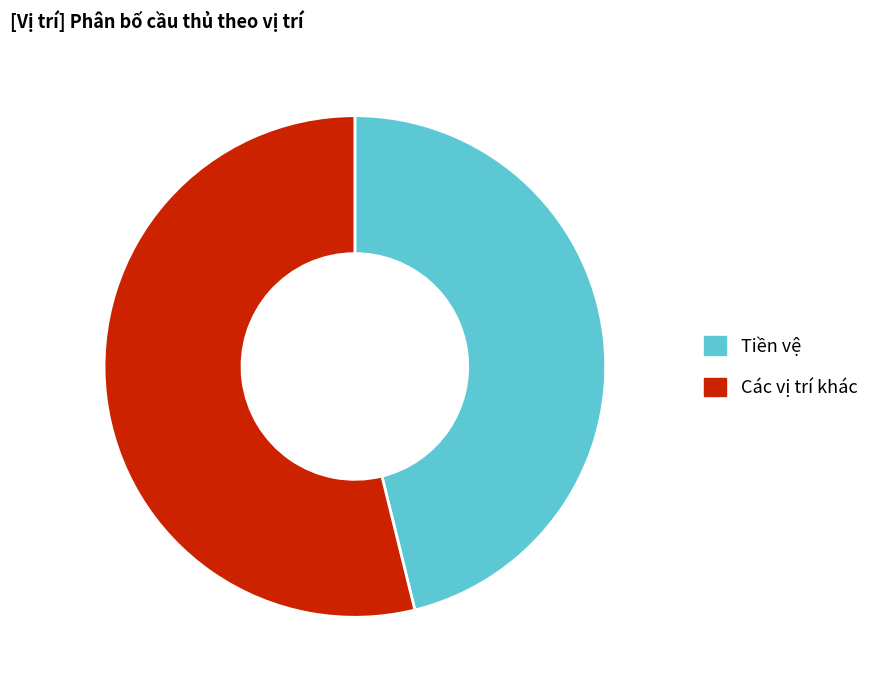

Rank the categories by value from lowest to highest.

Tiền vệ, Các vị trí khác